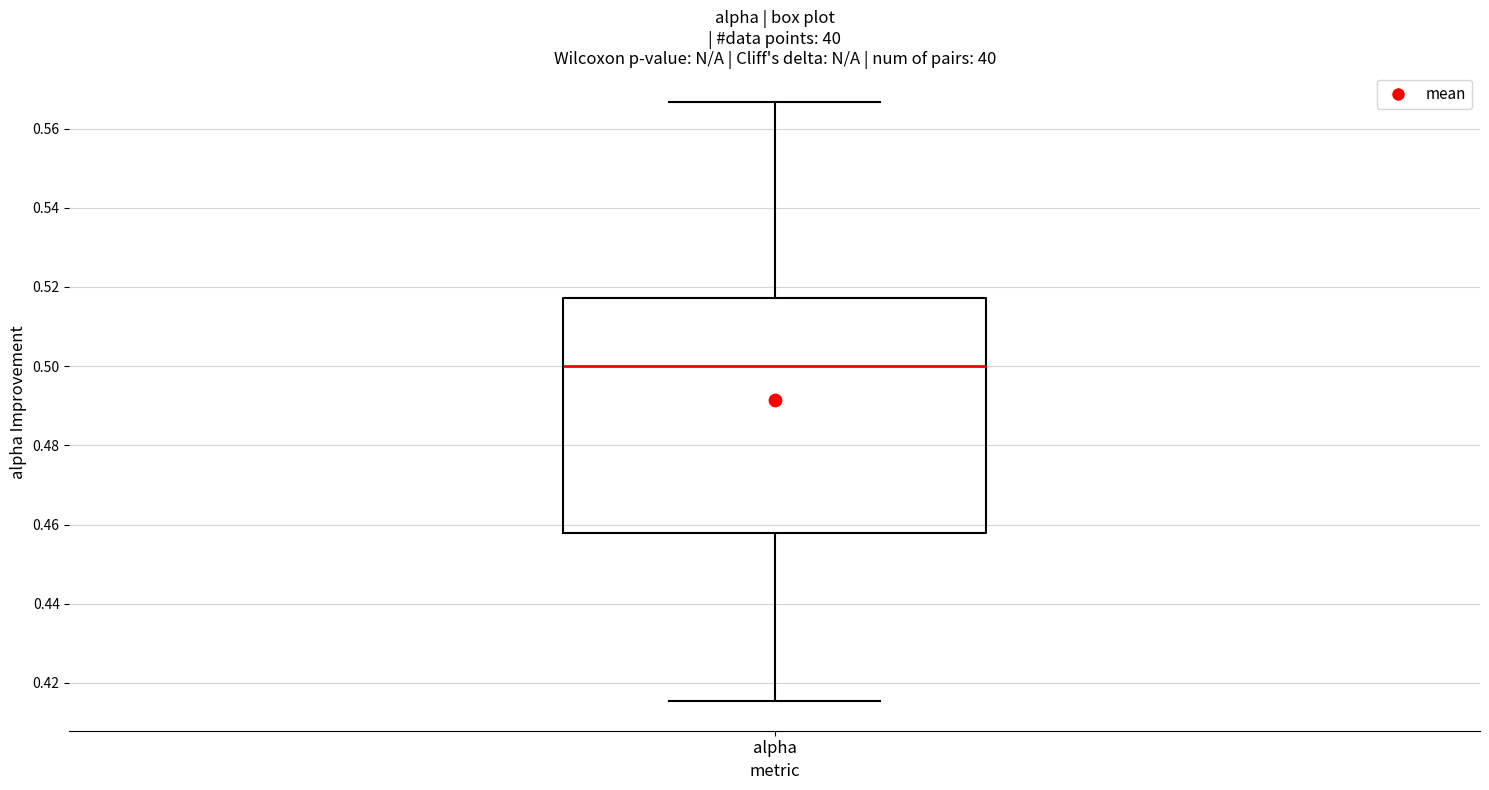

Transcribe this box plot: give where the median line is, the range the box spans, and where the two whiskers end, as read against the y-axis. The values are not printed on the chart, so give them approximately, as read against the axis.

median 0.500, box 0.458 to 0.518, whiskers 0.416 to 0.566